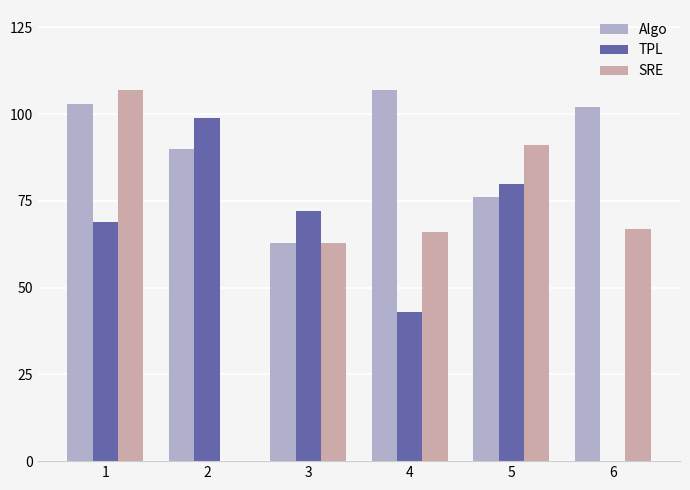

At which label is Algo closest to 85?

2